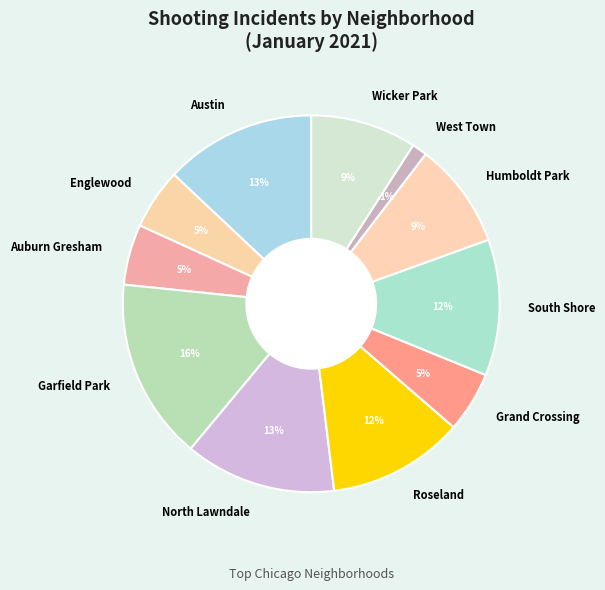

What is the largest slice in the pie chart?

Garfield Park